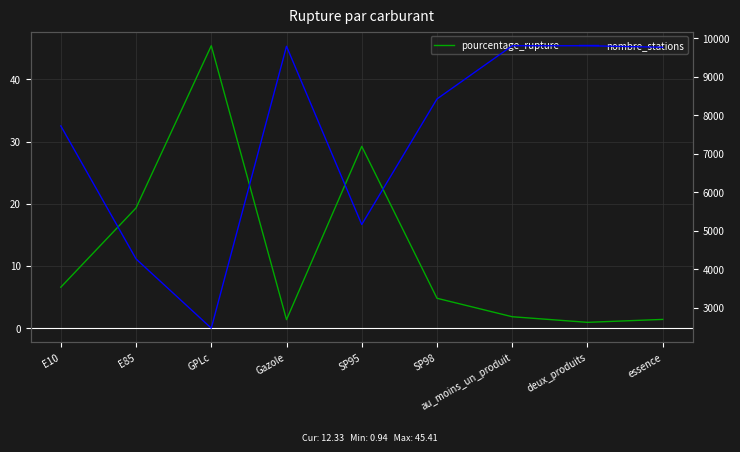

True or false: nombre_stations has a value of 2471.0 at GPLc.

True